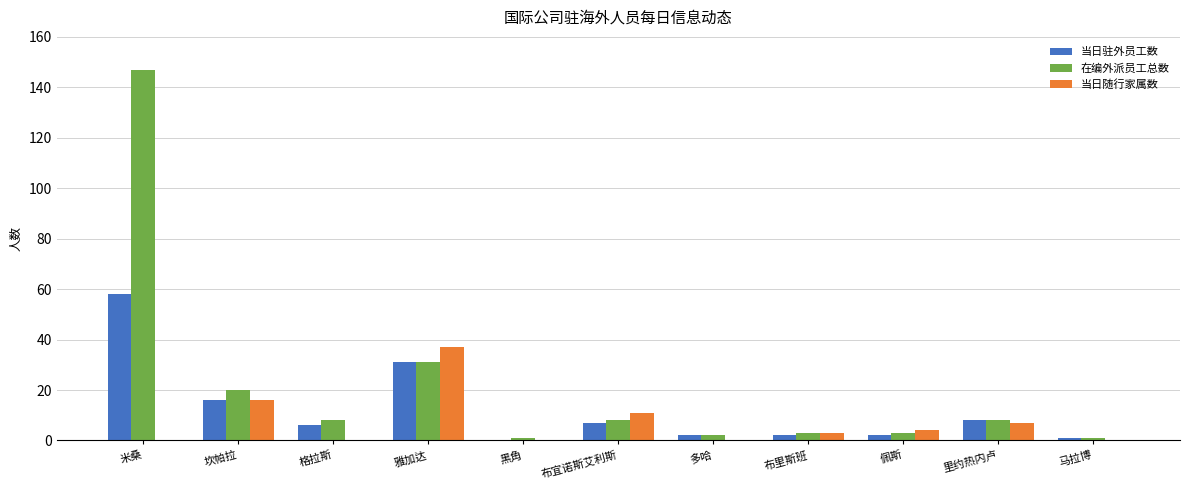

The value of 当日驻外员工数 at 里约热内卢 is 8. True or false?

True